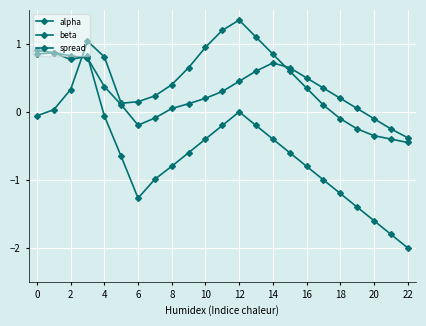

How many lines are shown in the chart?

3